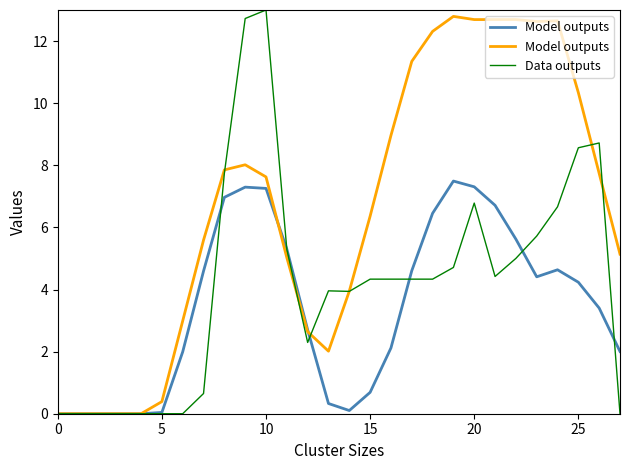

What is the difference between the second highest and second lowest values in the Model outputs series?

12.7